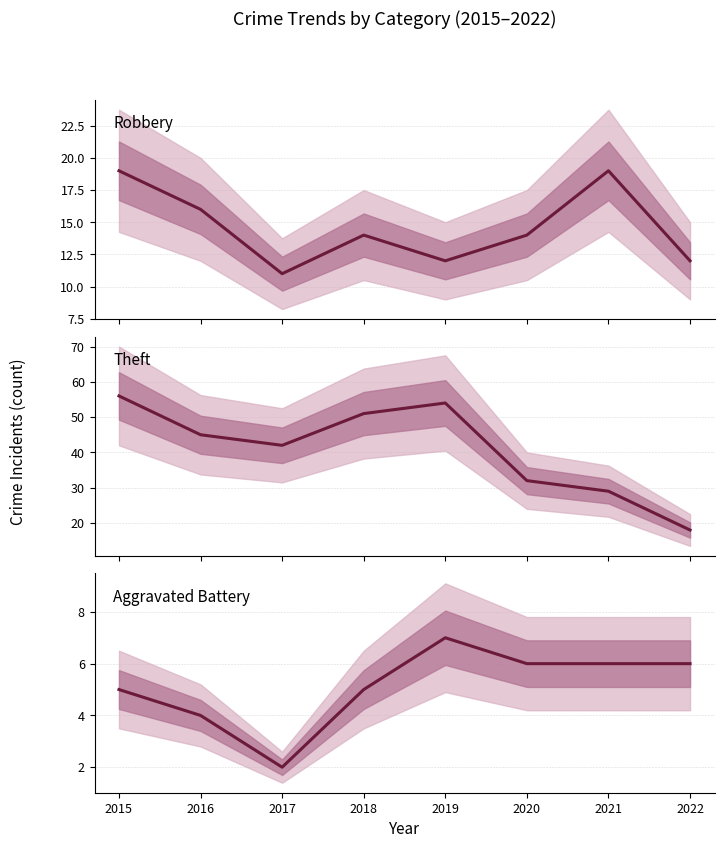

True or false: Aggravated Battery and Theft cross at least once.

False